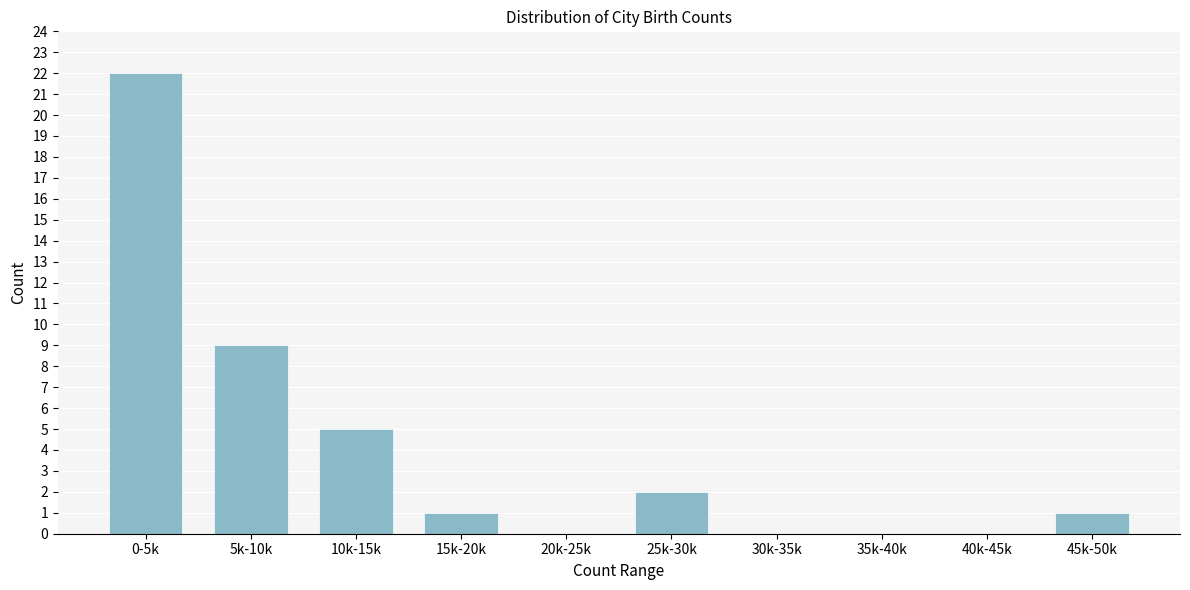

Reading right to left, extract all data points from this chart.

45k-50k=1	40k-45k=0	35k-40k=0	30k-35k=0	25k-30k=2	20k-25k=0	15k-20k=1	10k-15k=5	5k-10k=9	0-5k=22